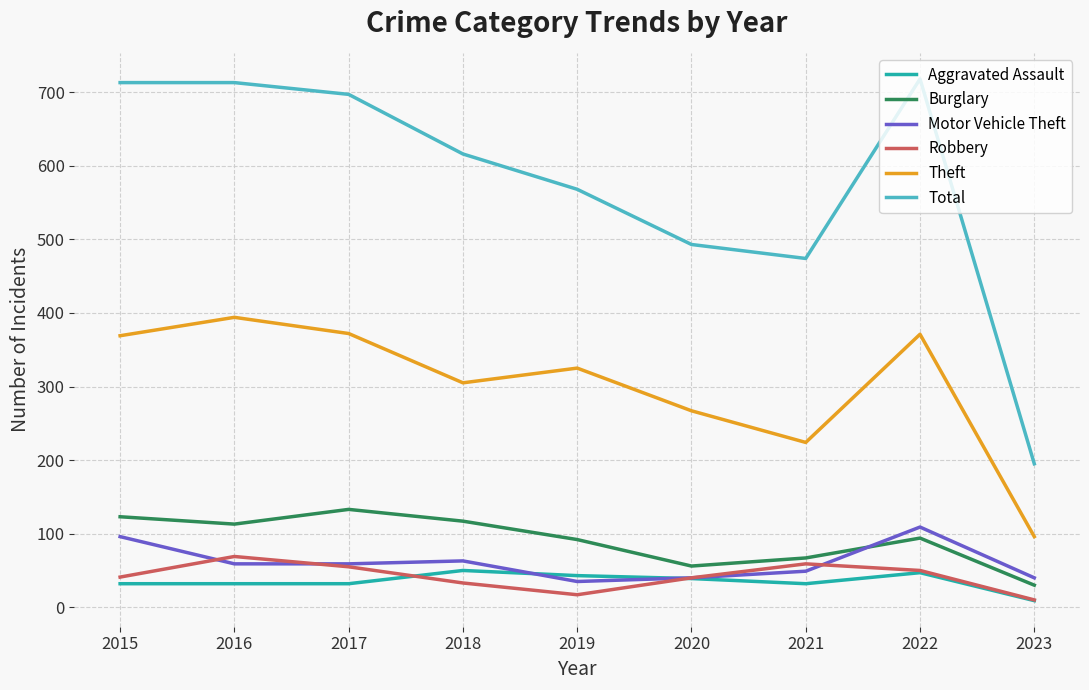

What is the minimum value for Motor Vehicle Theft?

35